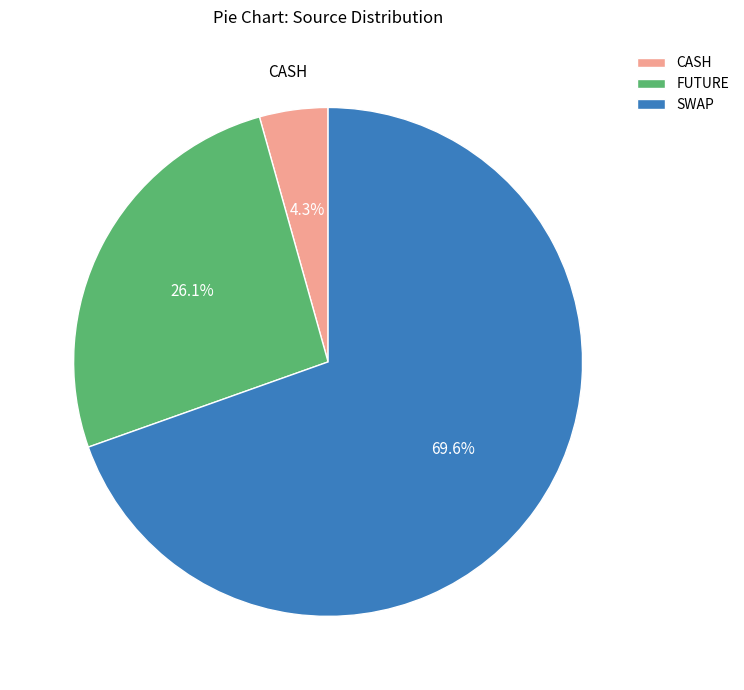

What portion of the pie excludes FUTURE?

73.9%